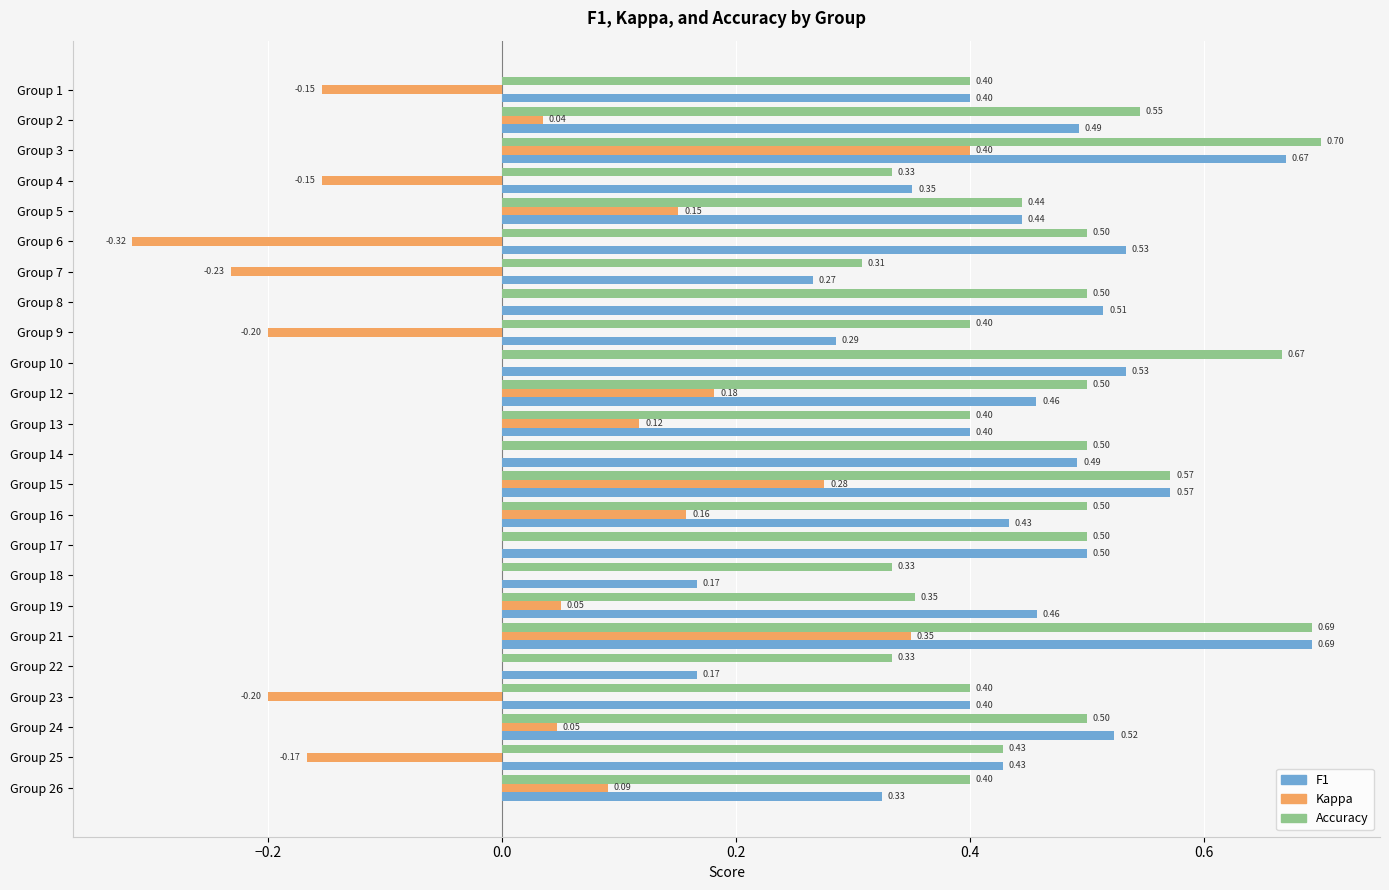

What is the total value across all series at Group 8?

1.0